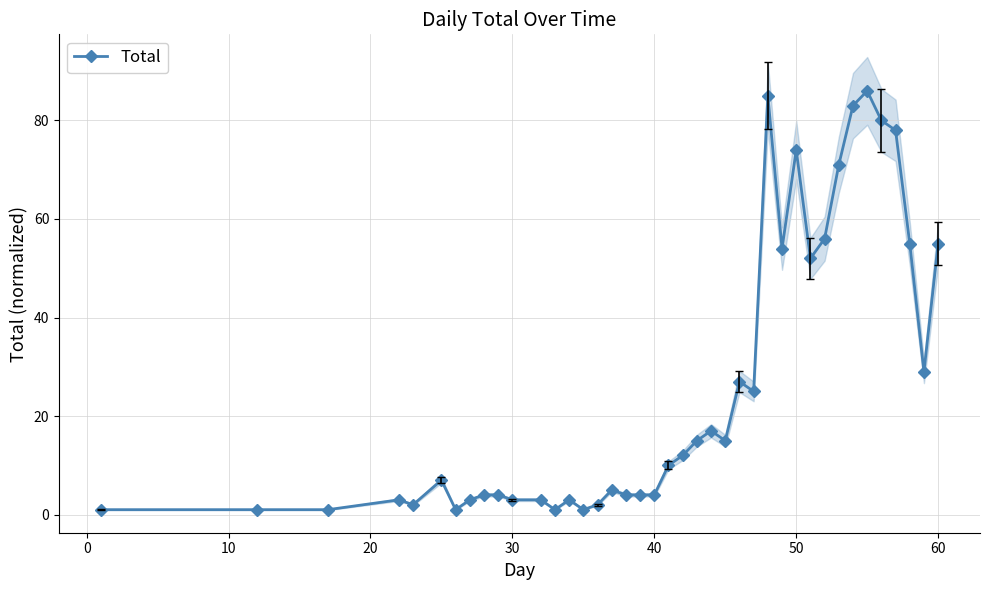

True or false: Total has more than 0 points higher than both neighbors.

True